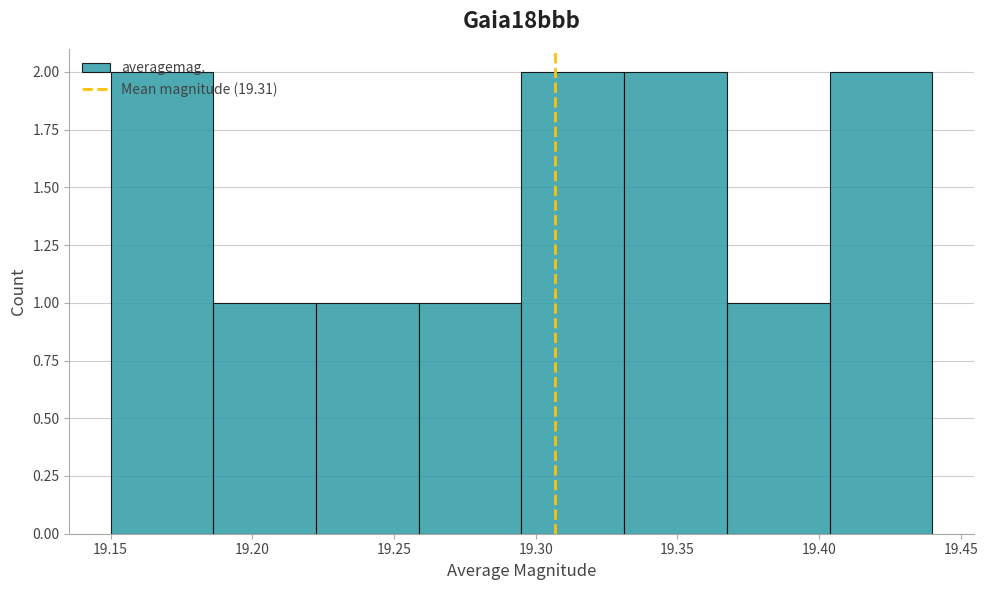

What is the height of the bar covering 19.330 to 19.370 on the x-axis? Neither the bar edges nor the heights are printed on the chart, so give them approximately, as read against the axes.

2